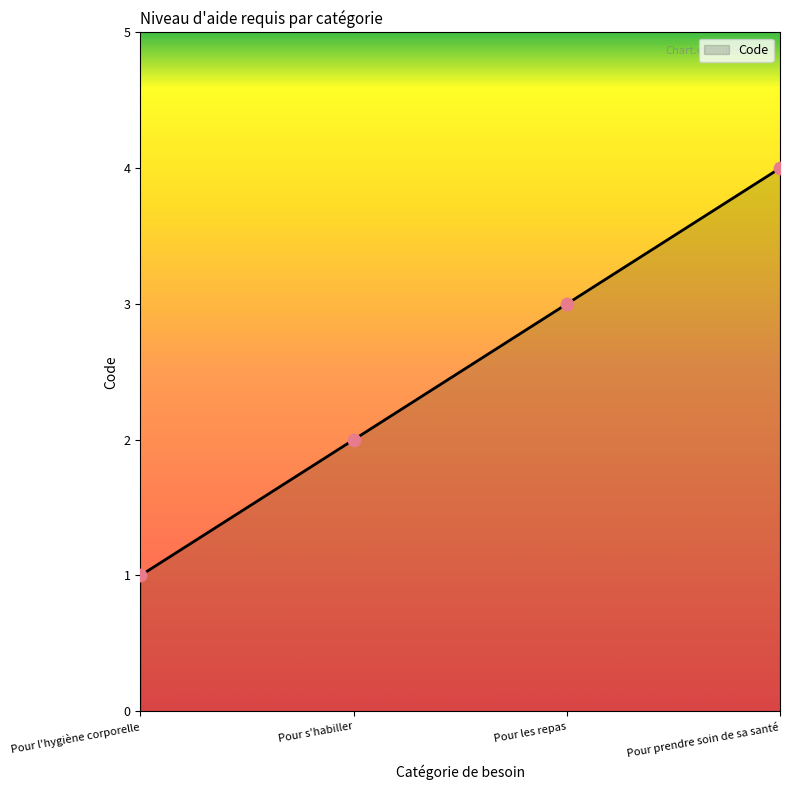

Between Pour s'habiller and Pour prendre soin de sa santé, which is larger?

Pour prendre soin de sa santé